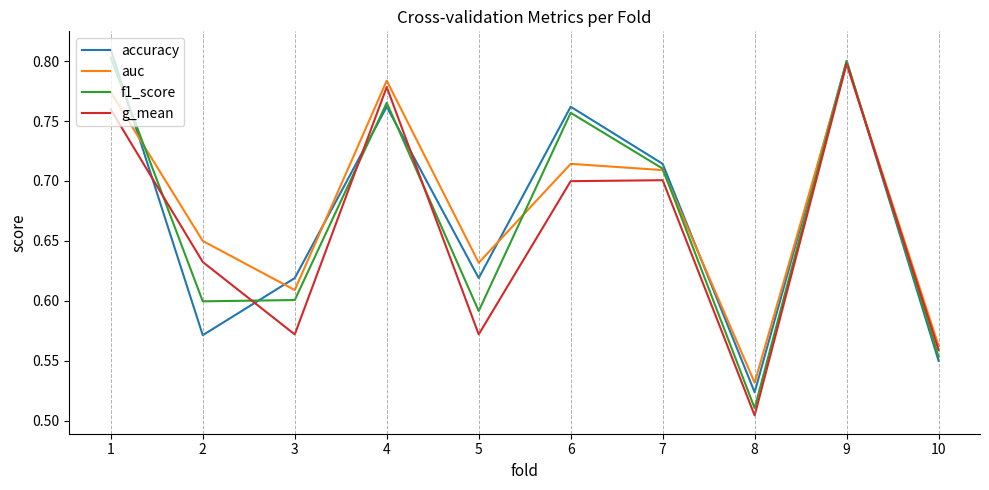

At which label is auc closest to 0?

8